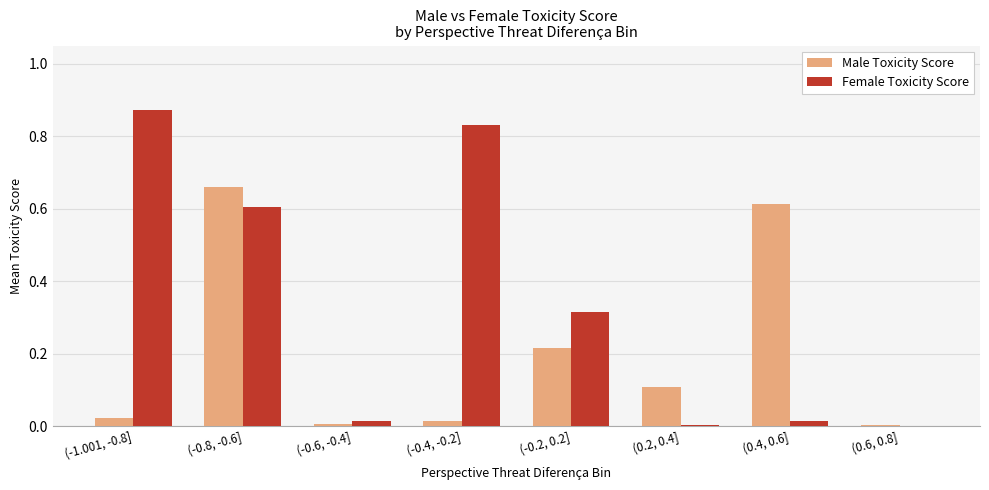

Which series changed the most between (-0.8, -0.6] and (0.4, 0.6]?

Female Toxicity Score